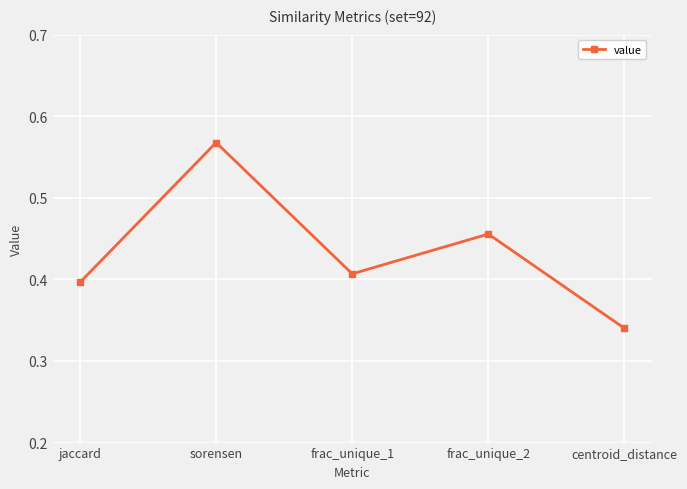

Between frac_unique_2 and jaccard, which is larger?

frac_unique_2